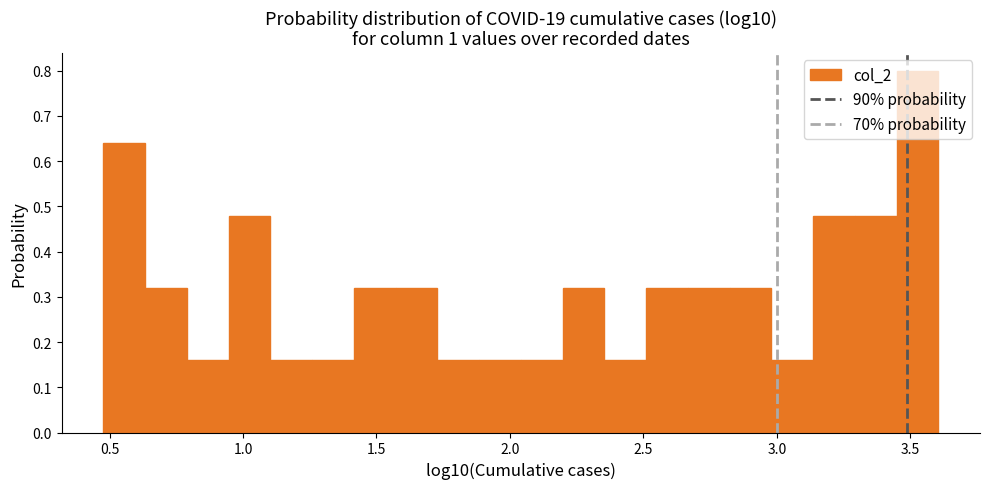

Around what value on the x-axis is the tallest bar? Give the approximate position of its centre, as read against the axis.

3.55